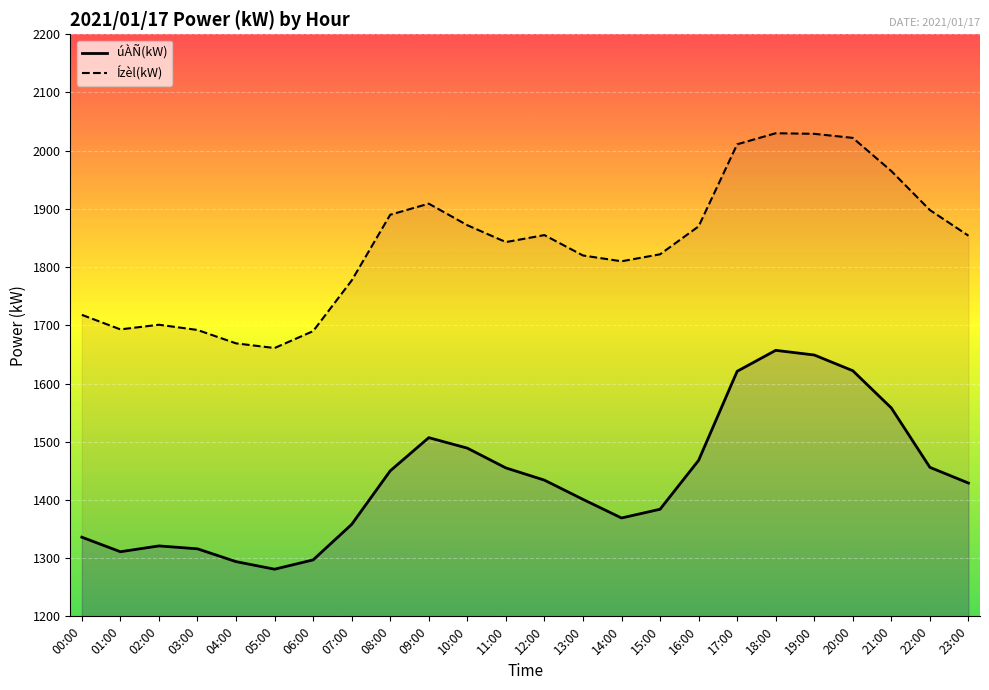

Between 21:00 and 22:00, which is larger?

21:00